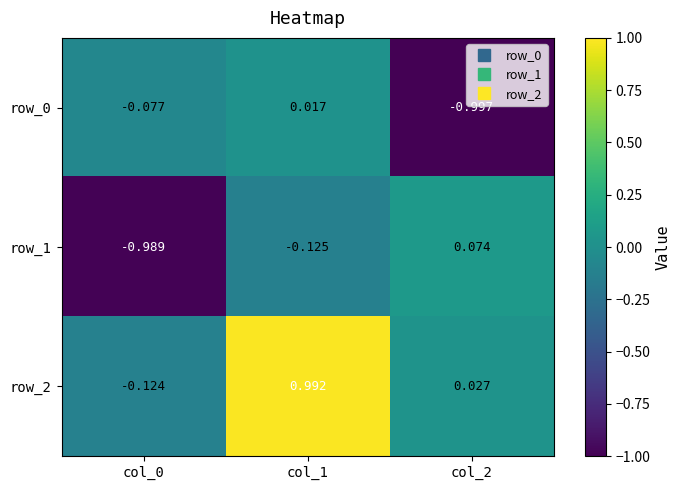

Is the value of row_0 at col_0 greater than the value of row_1 at col_1?

Yes